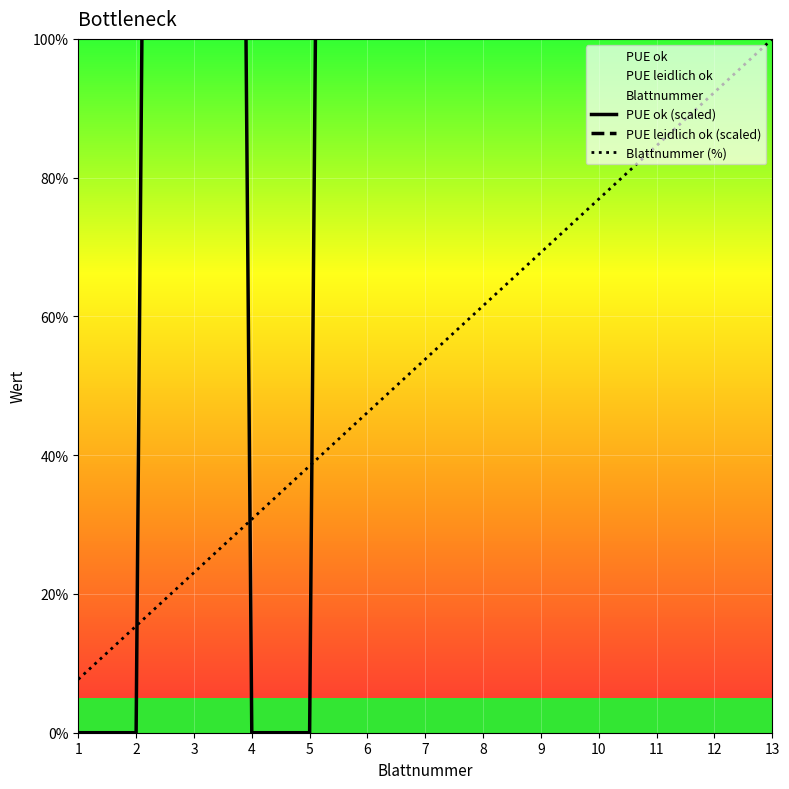

How many series are shown in this chart?

3